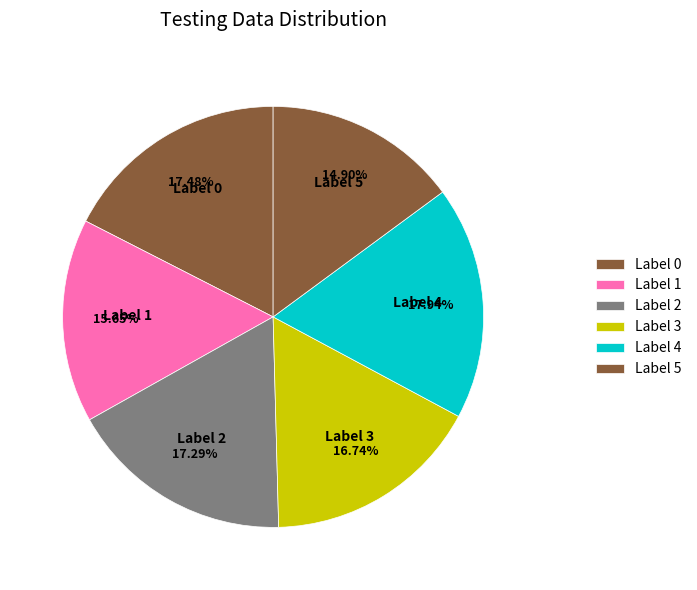

Is there a majority slice in this chart?

No